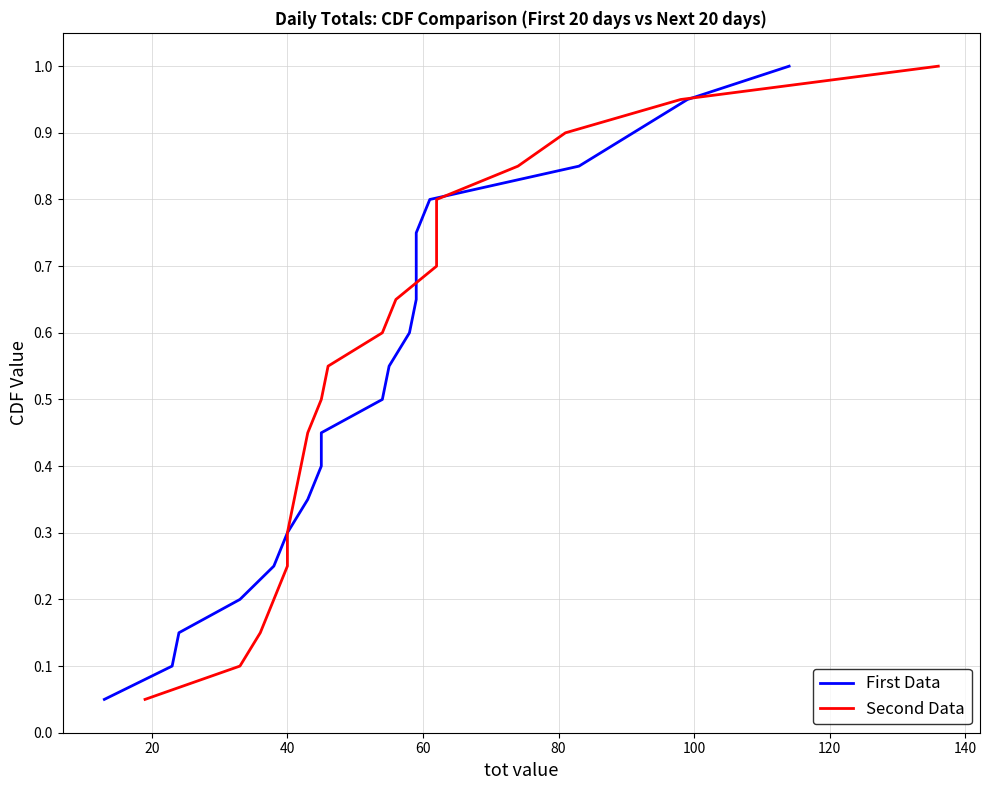

Does the chart display data point markers on the line(s)?

No